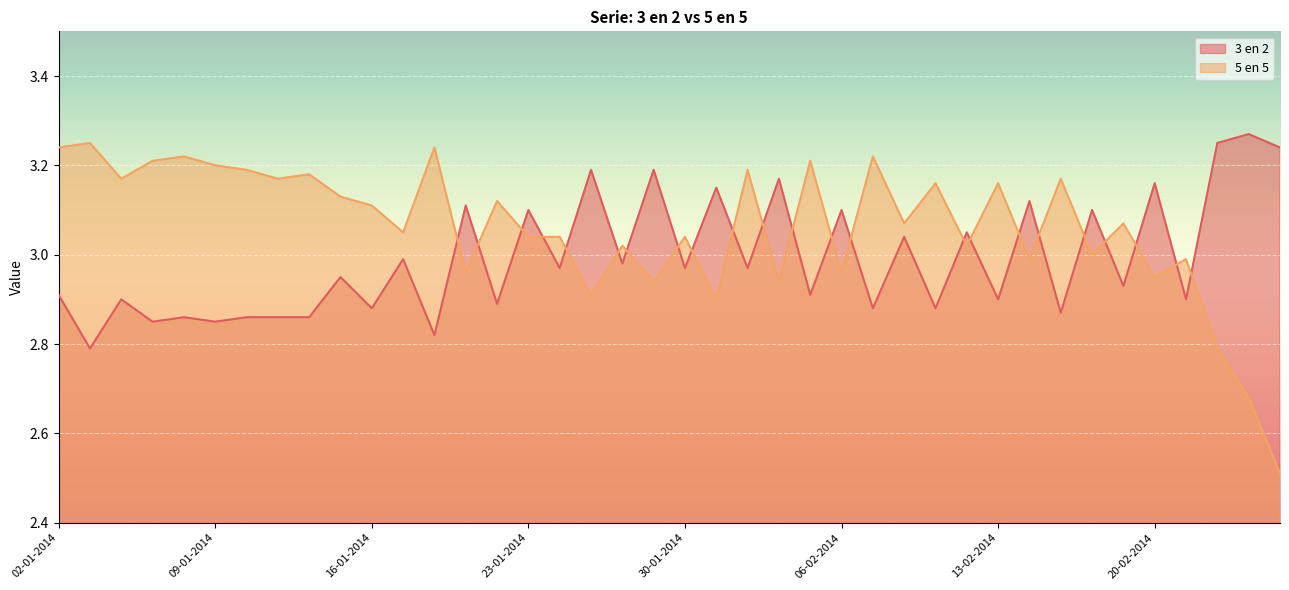

What are all the series names shown in the legend?

3 en 2, 5 en 5